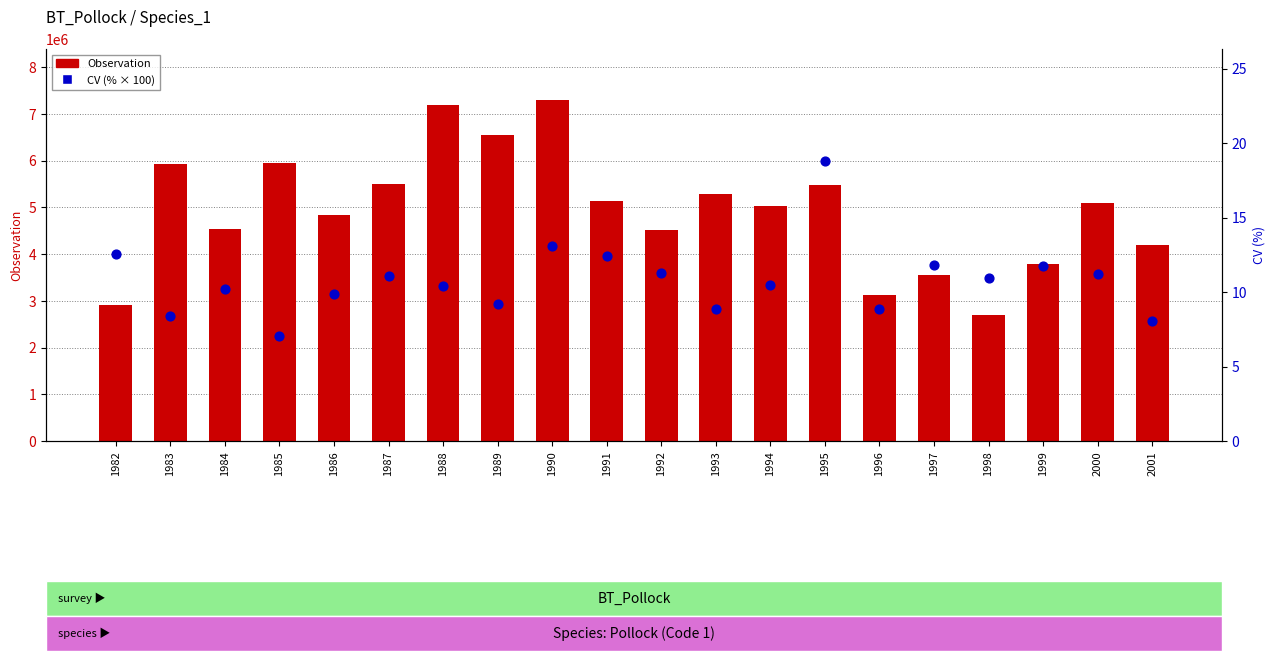

What is the total value across all series at 1986?

4835732.0